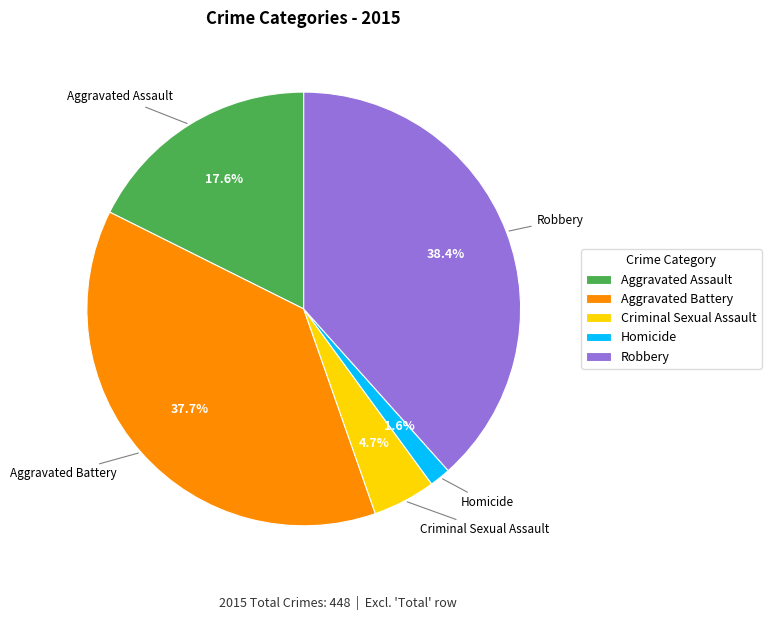

To the nearest percent, what portion does Robbery represent?

38%